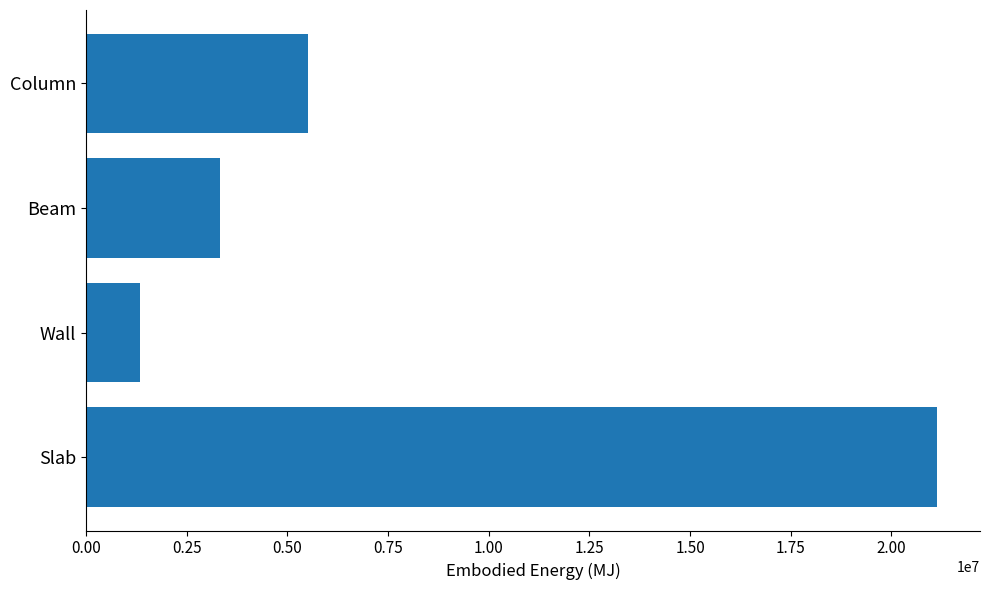

Reading bottom to top, transcribe all the data shown in this chart.

21145850.0	1338429.7	3323118.0	5517156.5